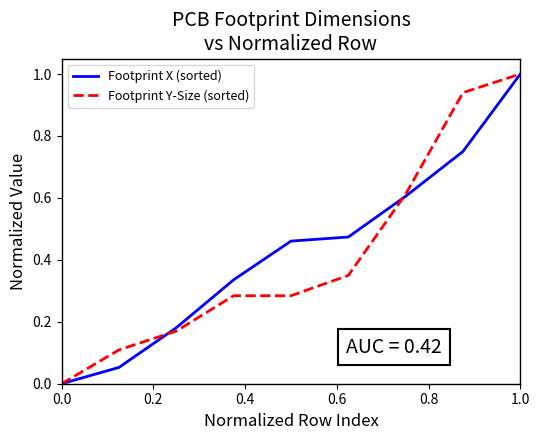

Count the number of data series in this chart.

2